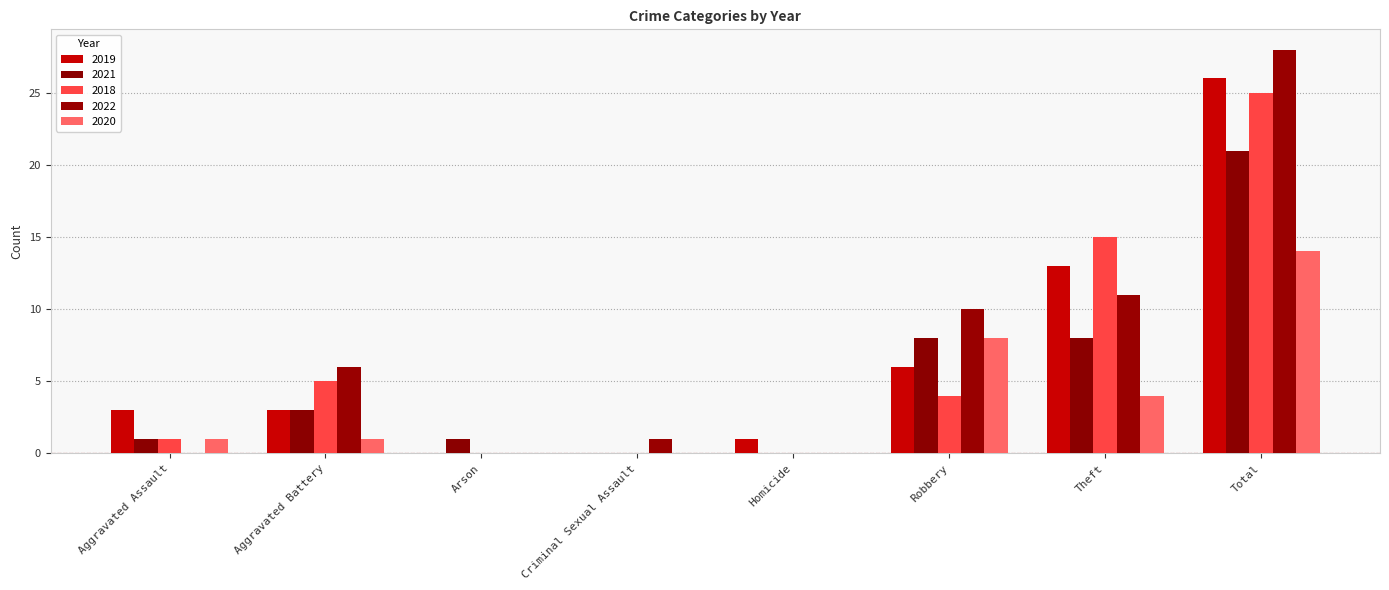

Which label corresponds to the largest value in the chart?

Total